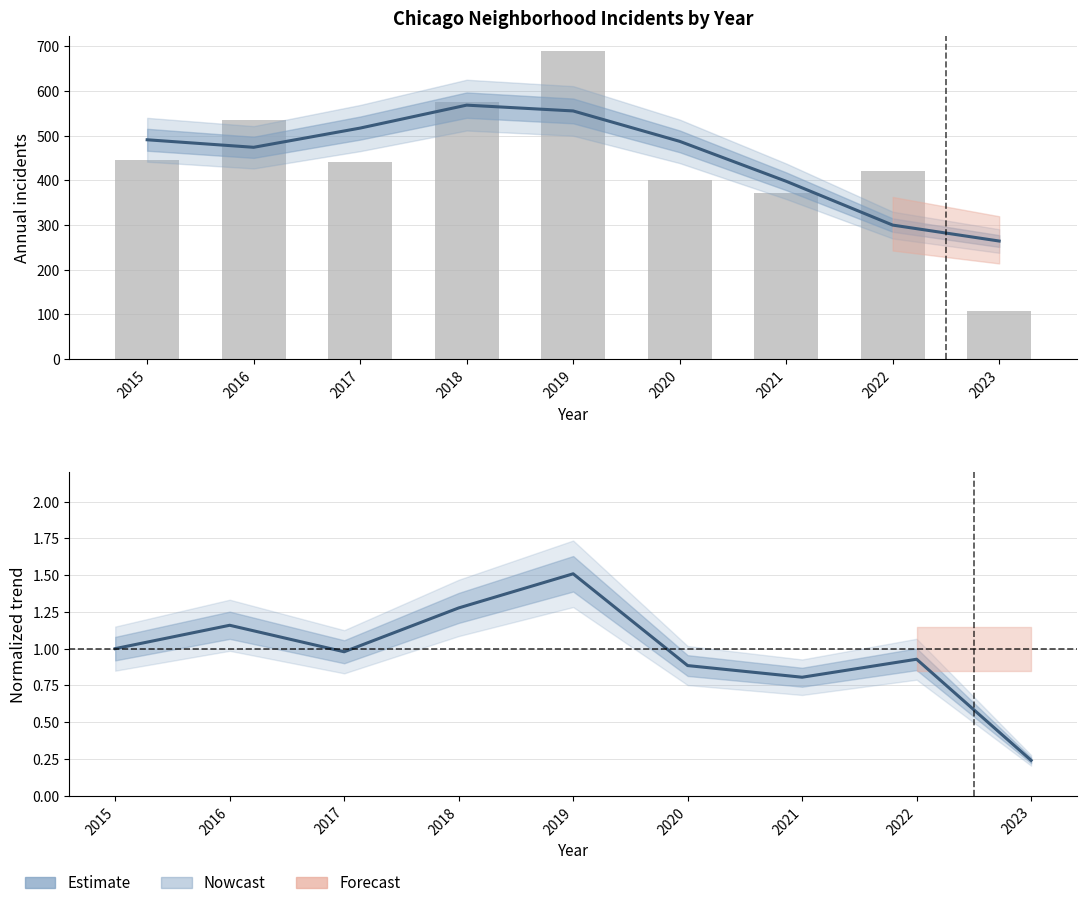

Between 2018 and 2015, which is larger?

2018